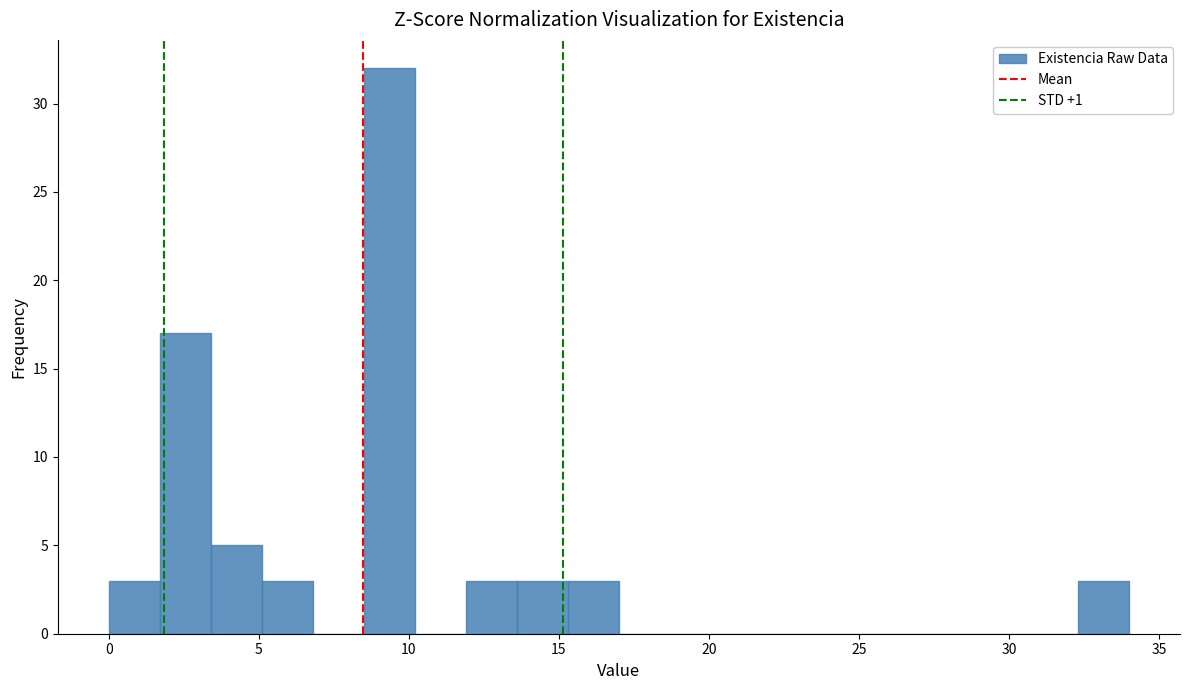

Around what value on the x-axis is the tallest bar? Give the approximate position of its centre, as read against the axis.

9.5